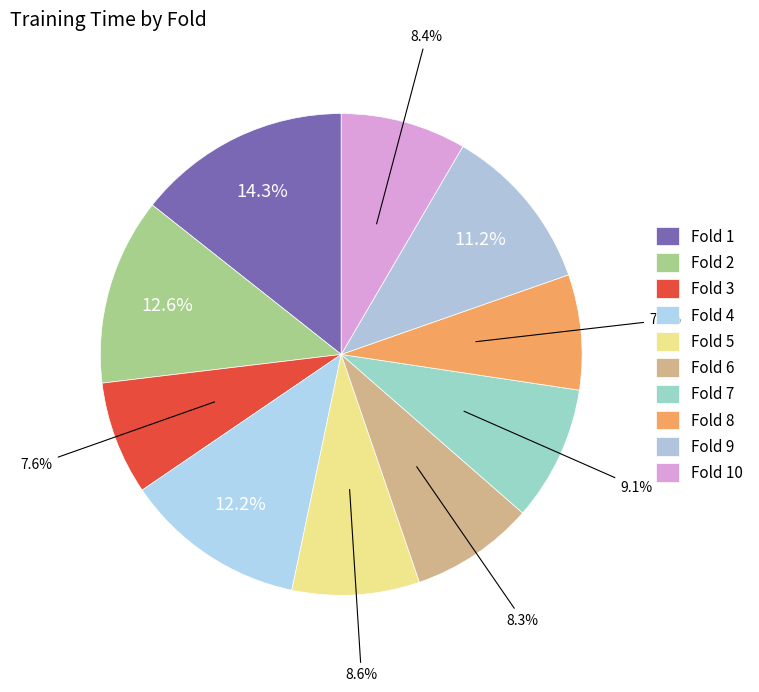

Does Fold 3 represent more than half of the total?

No